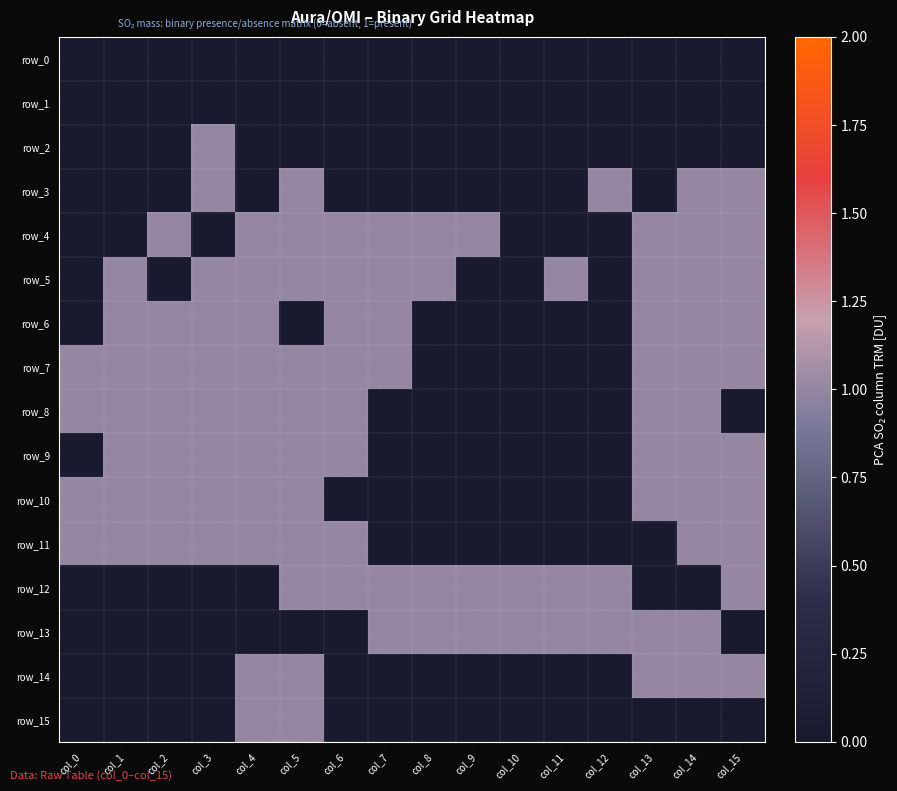

Is it true that row_13 equals 1 at col_9?

True